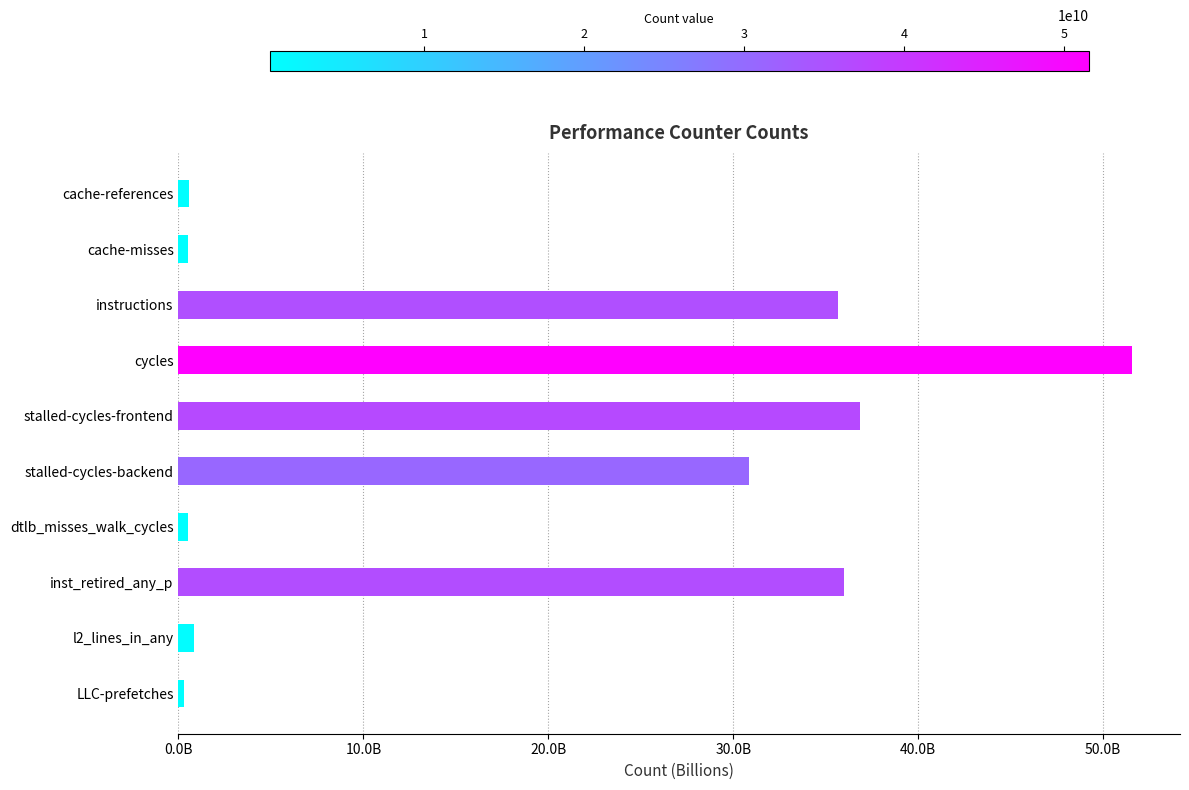

Are the bars horizontal?

Yes